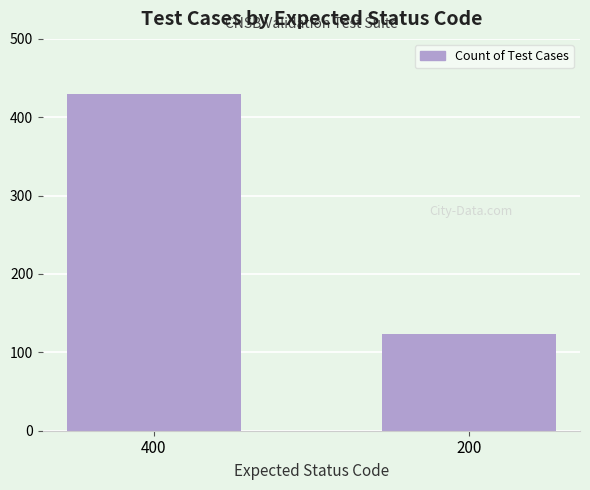

What is the change in value from 400 to 200?

-306